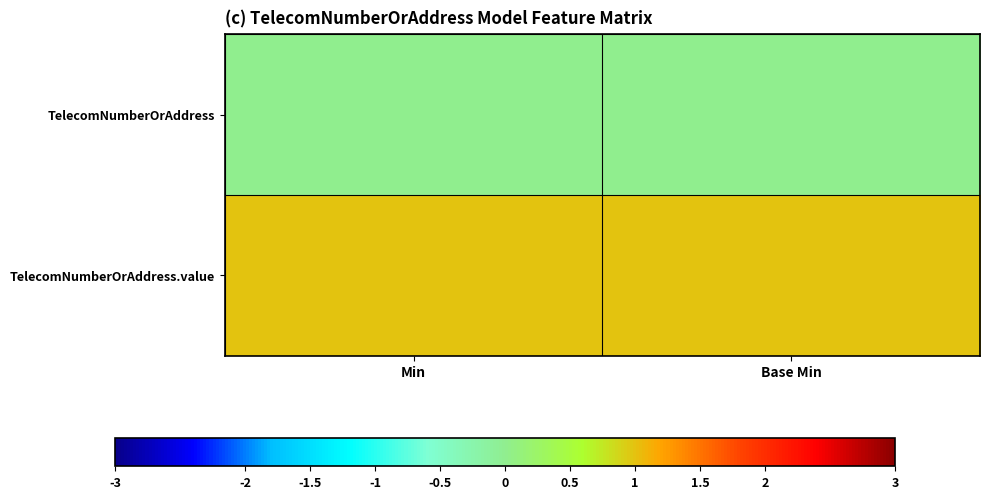

Which label corresponds to the smallest value in the chart?

Min